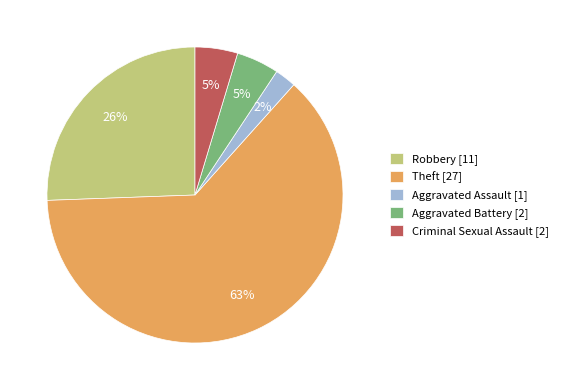

Is the sum of Robbery and Theft greater than half?

Yes